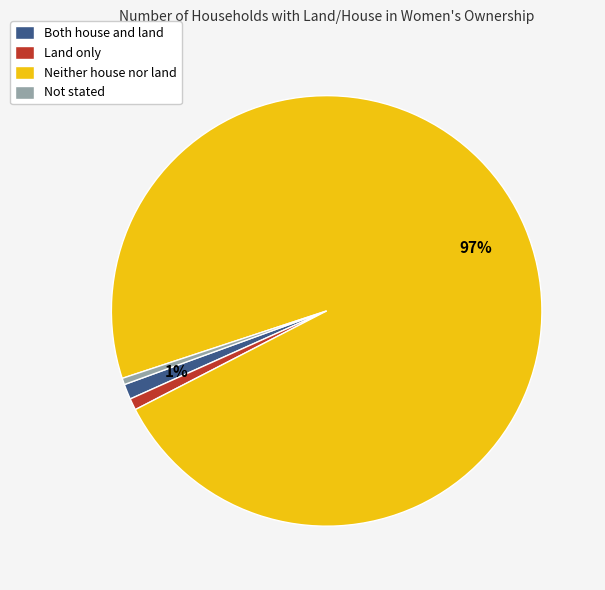

Which category has the biggest portion of the pie?

Neither house nor land